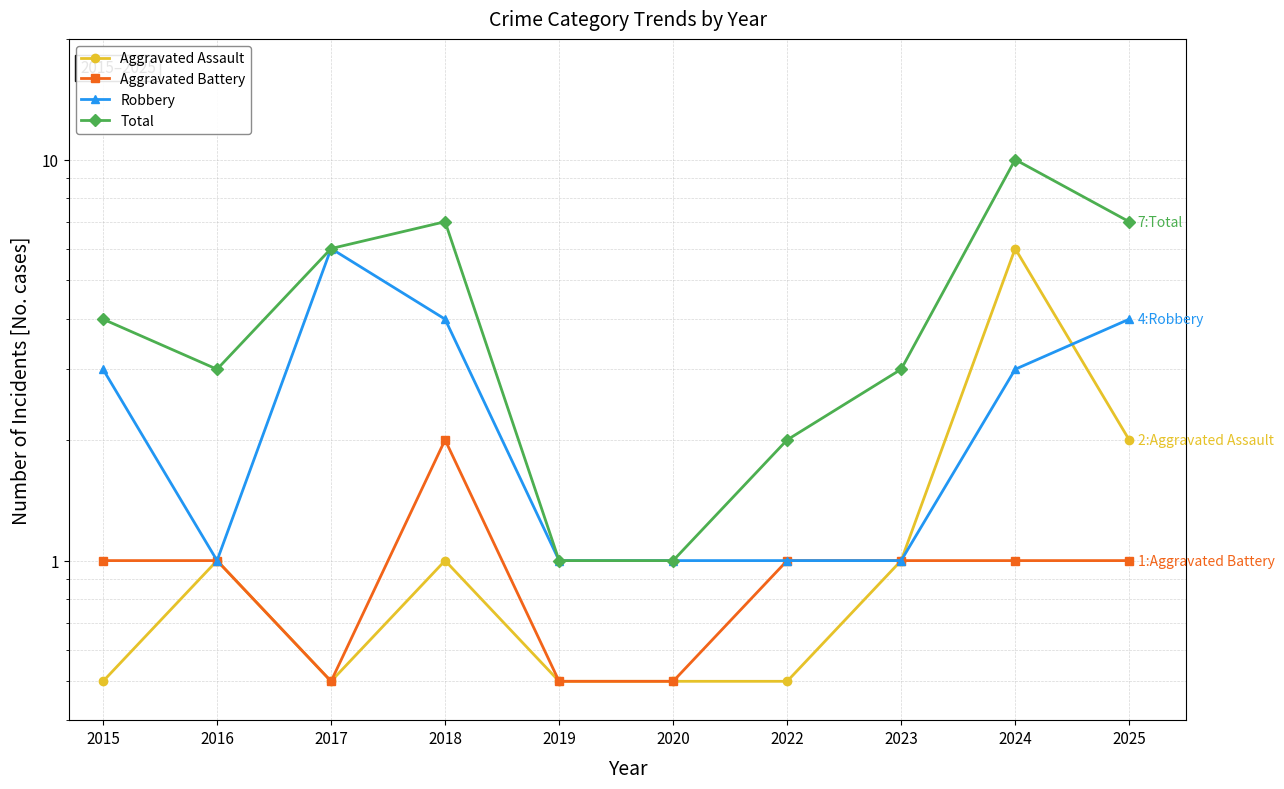

What is the value of the Robbery point at the 7th from the left?

1.0